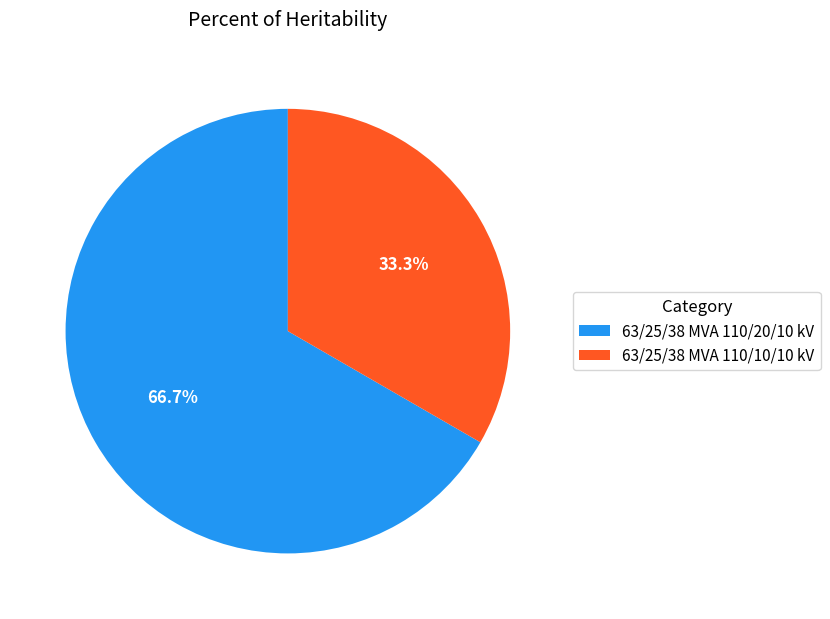

Rank the categories by value from lowest to highest.

63/25/38 MVA 110/10/10 kV, 63/25/38 MVA 110/20/10 kV